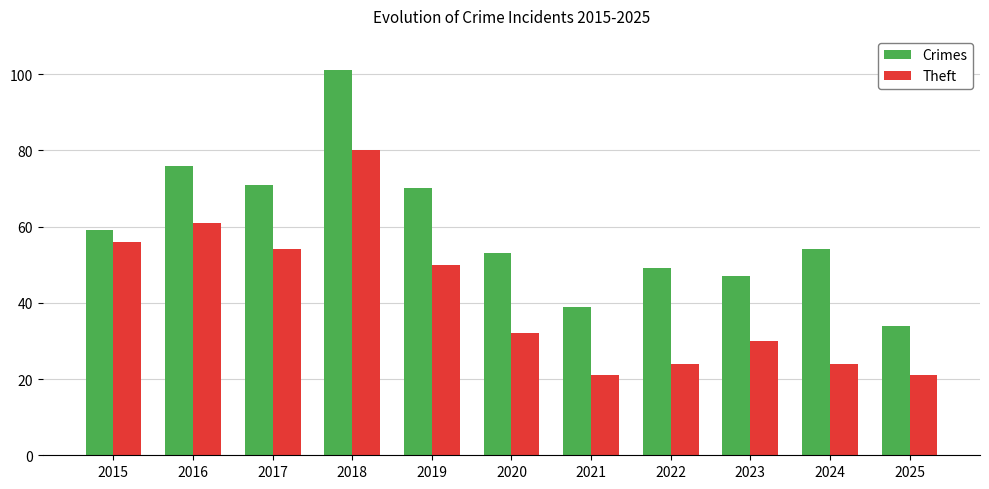

What is the value of the Theft bar at the 5th from the left?

50